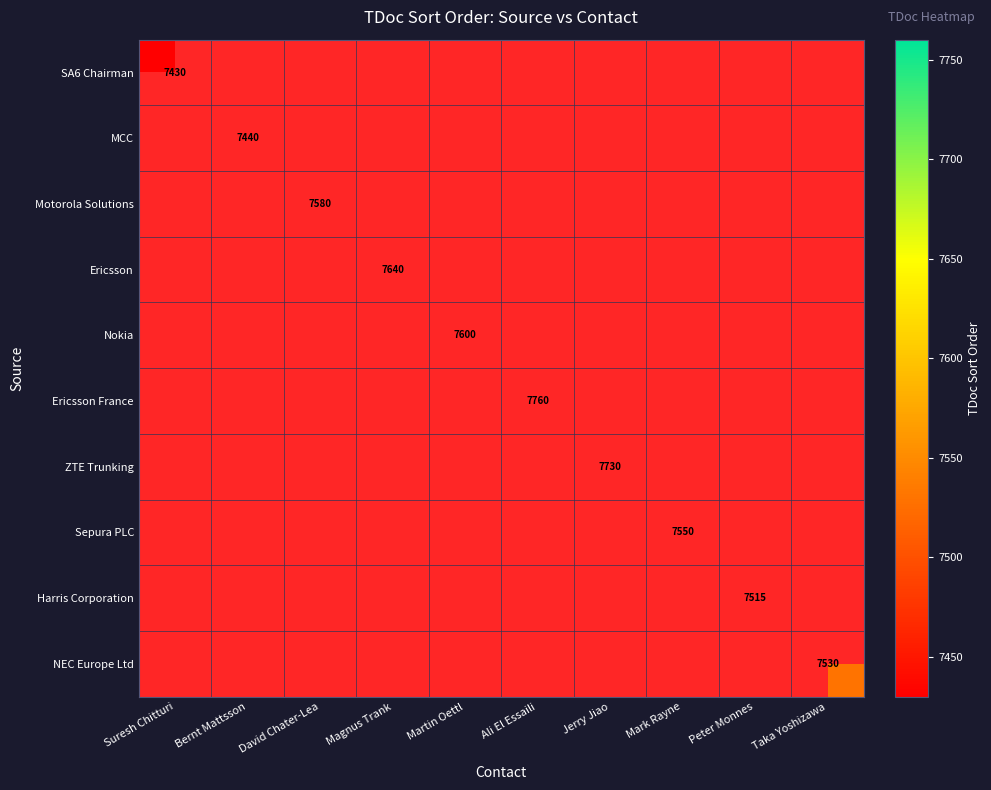

Is it true that Ericsson France equals 7760 at Ali El Essaili?

True